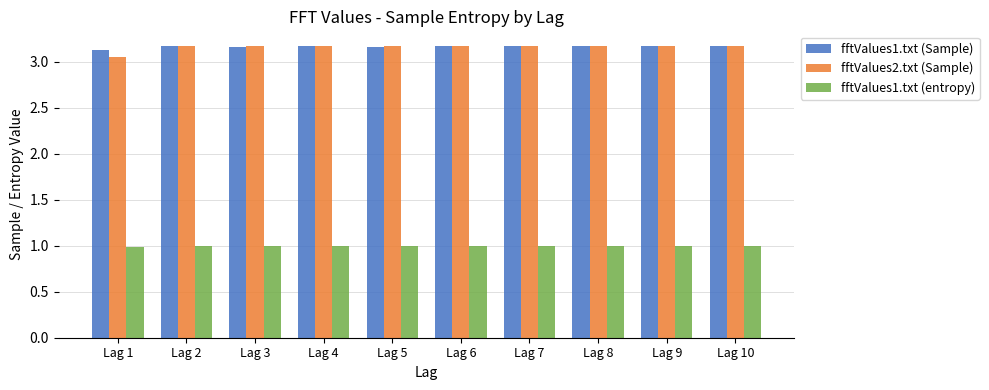

At how many categories does at least one series exceed 2?

10